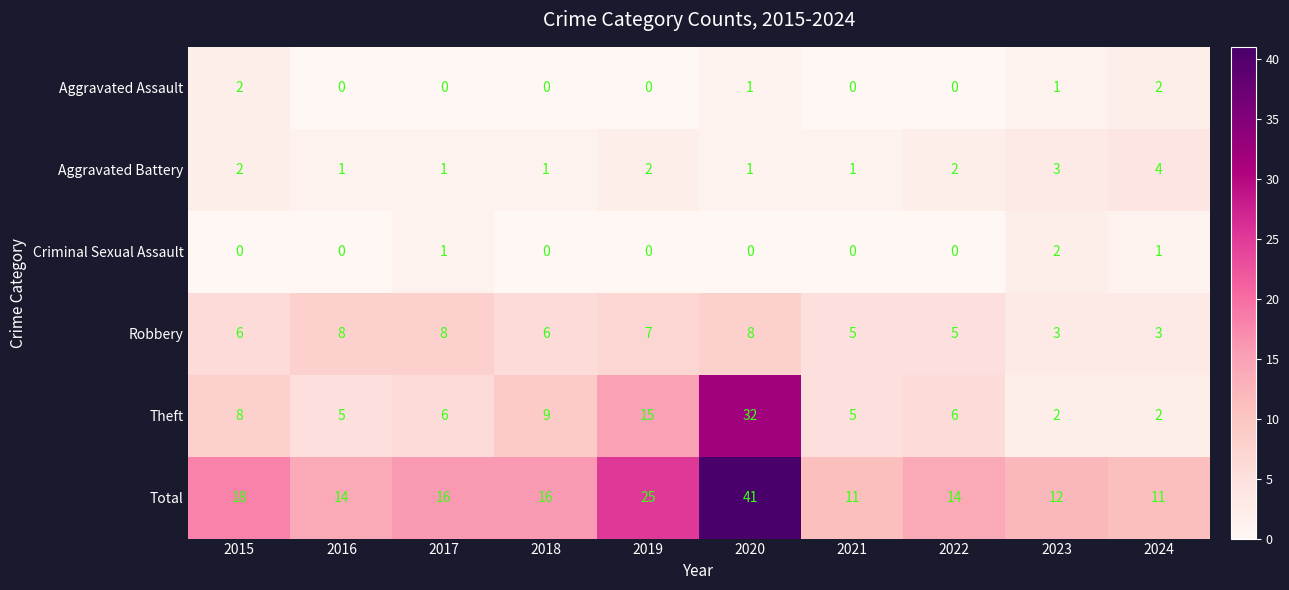

How many distinct data groups are displayed?

6